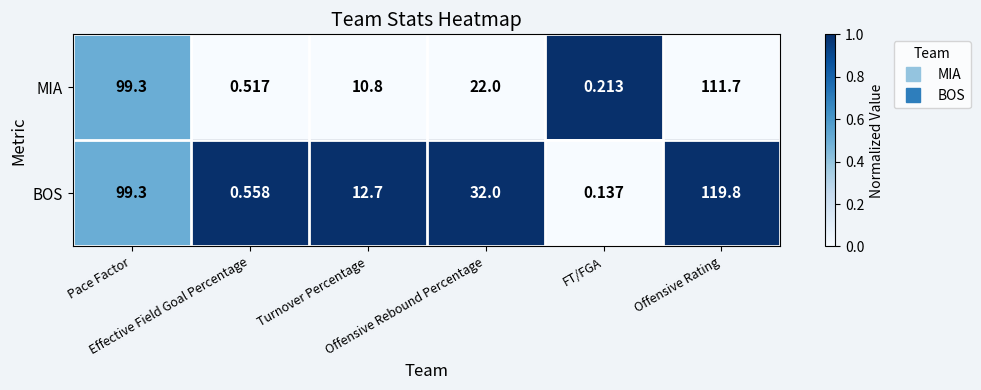

How many data points in MIA are less than 22?

3